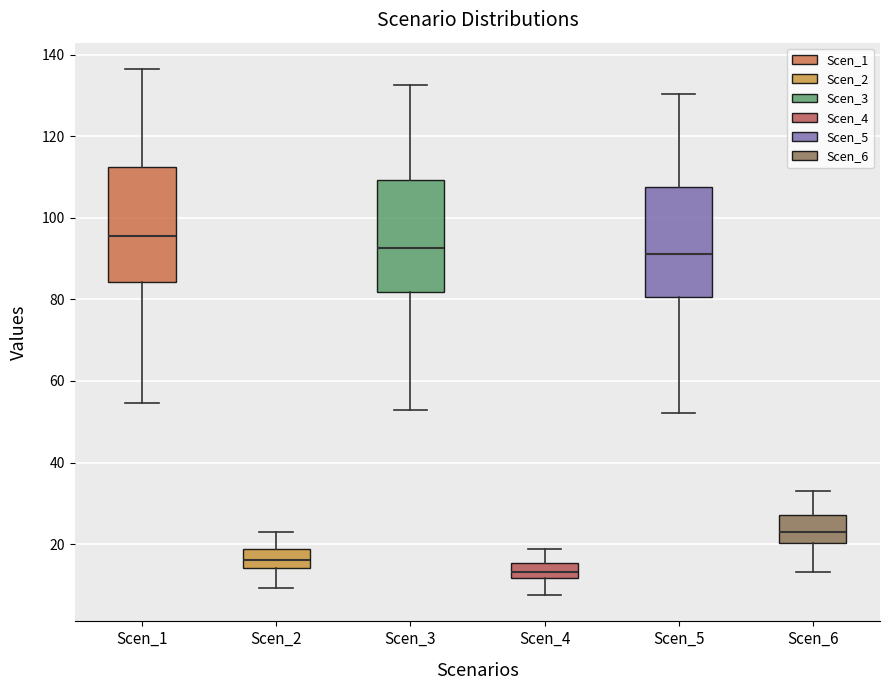

Which box has the highest median line?

Scen_1